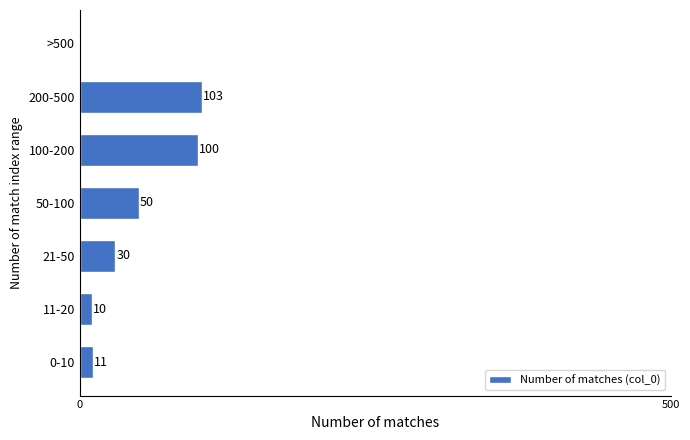

Reading top to bottom, list all the values displayed in this chart.

>500=0	200-500=103	100-200=100	50-100=50	21-50=30	11-20=10	0-10=11